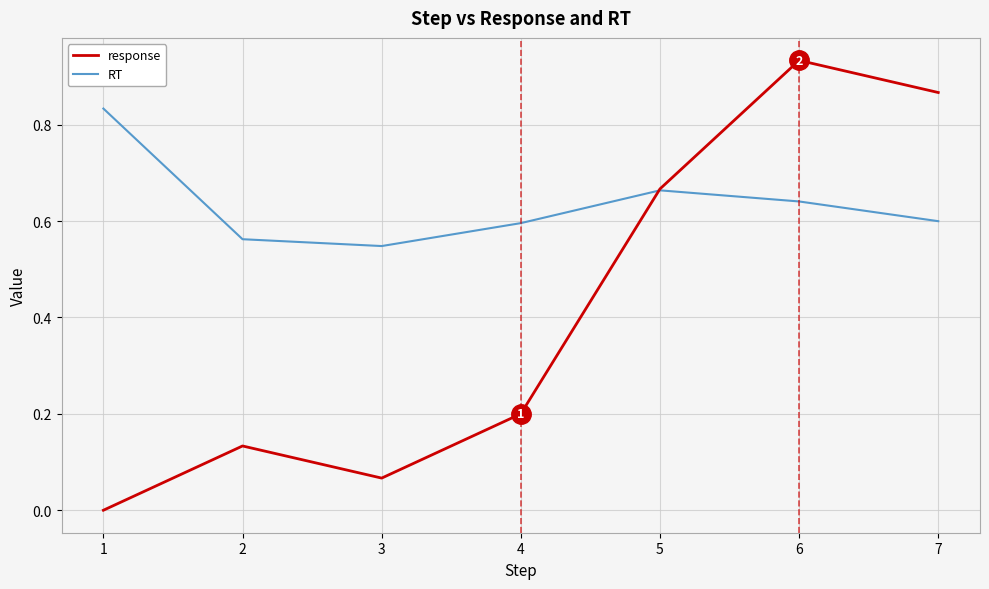

At 4, list the series in order from largest to smallest.

RT, response